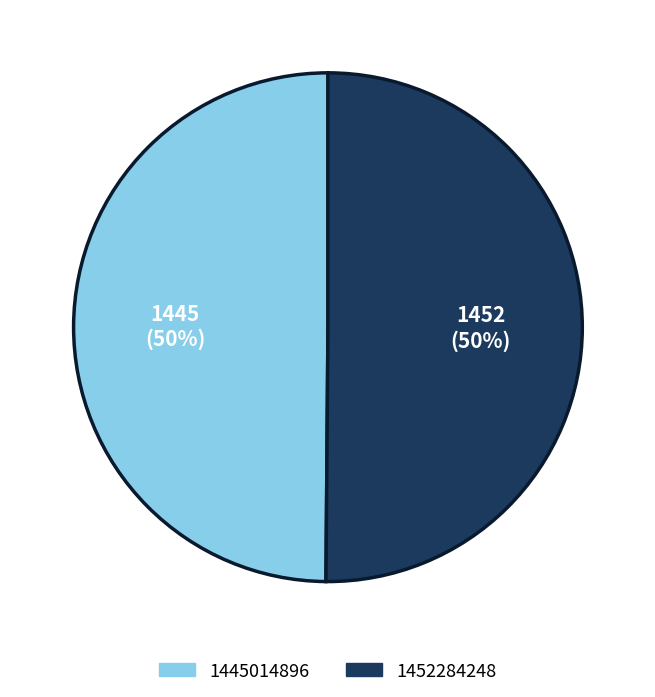

Approximately how many times larger is the value at 1445014896 compared to 1452284248?

1.0